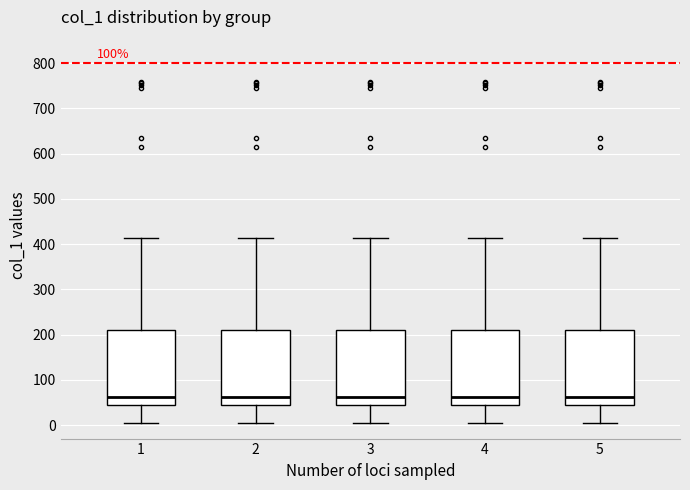

Reading left to right, read every box against the y-axis: the position of its median line, the range the box covers, and the ends of its whiskers. The values are not printed on the chart, so give them approximately, as read against the axis.

1: median 60, box 50 to 210, whiskers 0 to 410
2: median 60, box 50 to 210, whiskers 0 to 410
3: median 60, box 50 to 210, whiskers 0 to 410
4: median 60, box 50 to 210, whiskers 0 to 410
5: median 60, box 50 to 210, whiskers 0 to 410